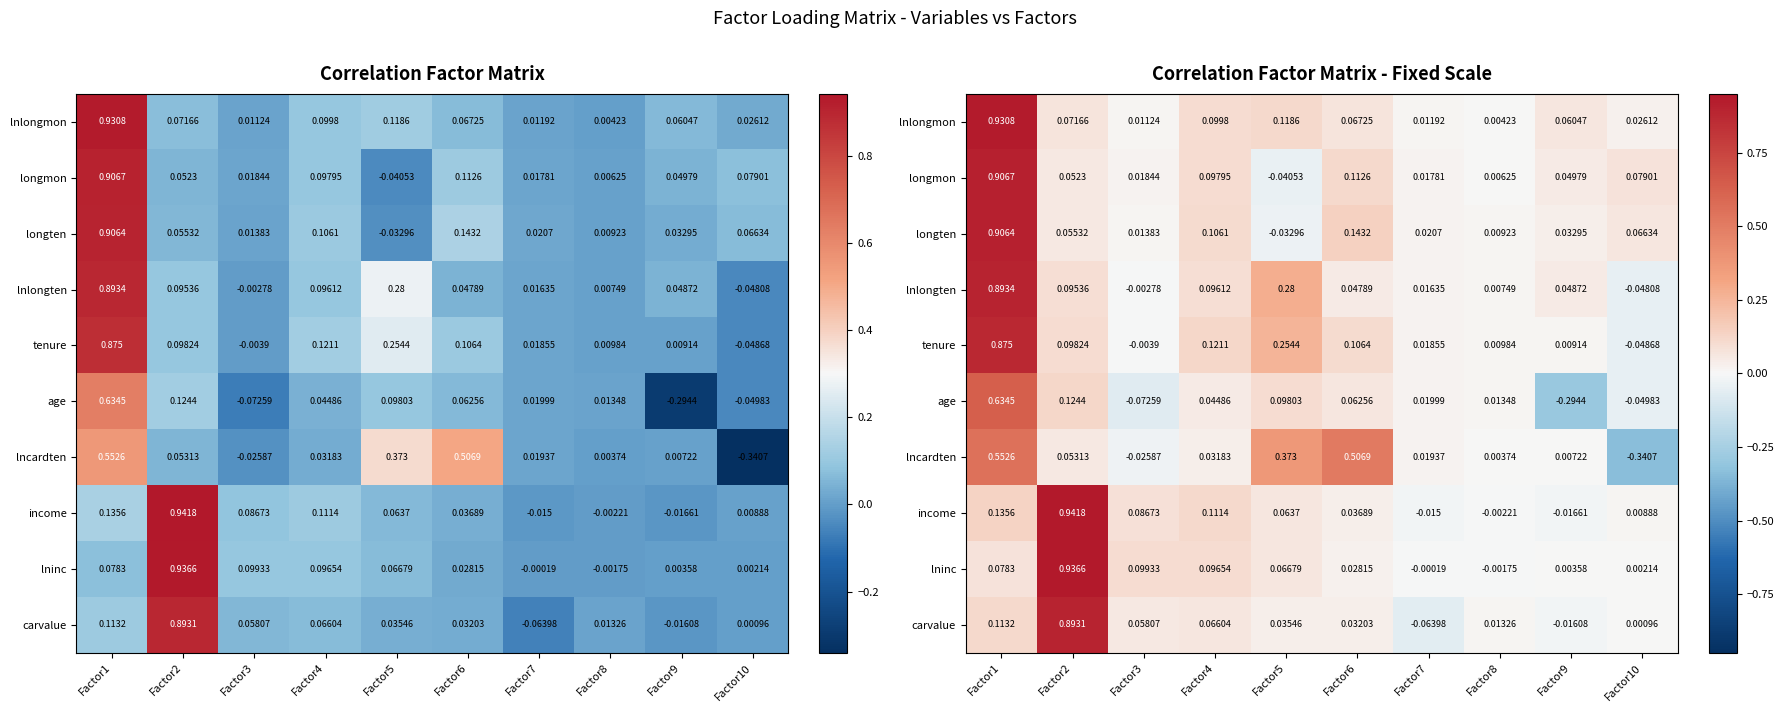

What is the highest value of the lnlongmon series?

0.9